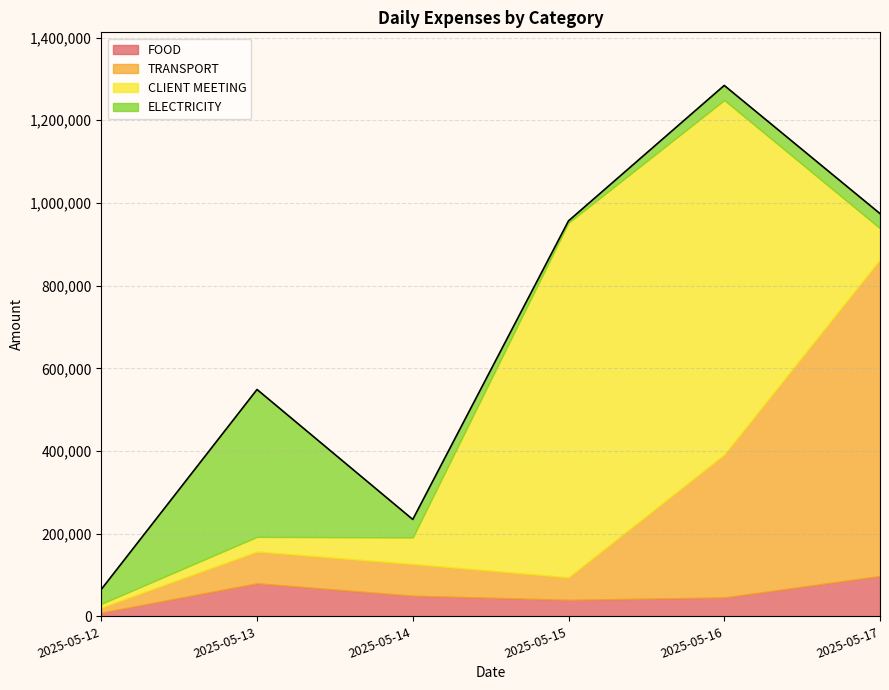

True or false: CLIENT MEETING has a value of 64355 at 2025-05-14.

True